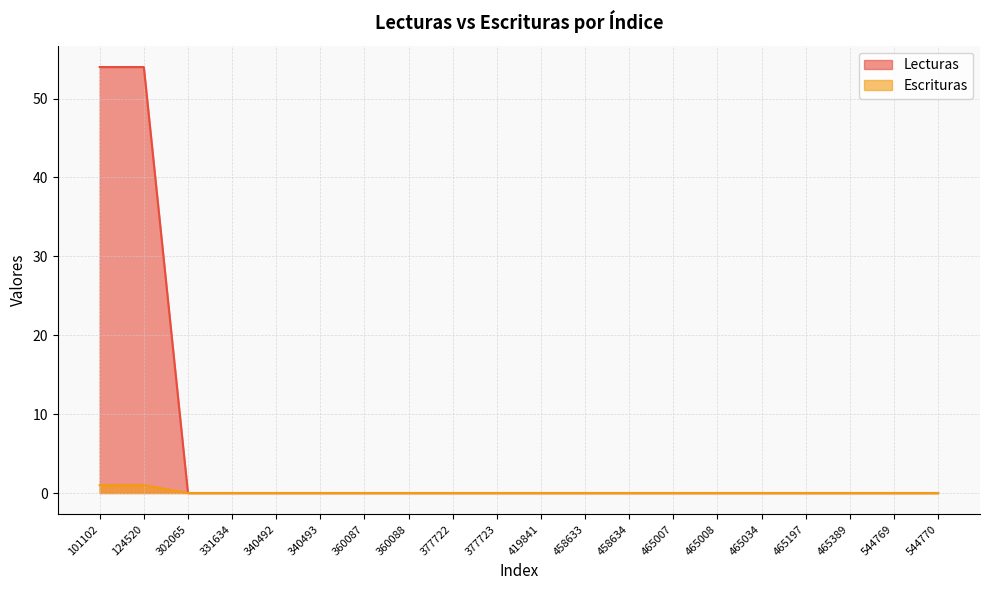

True or false: Lecturas and Escrituras intersect in this chart.

False